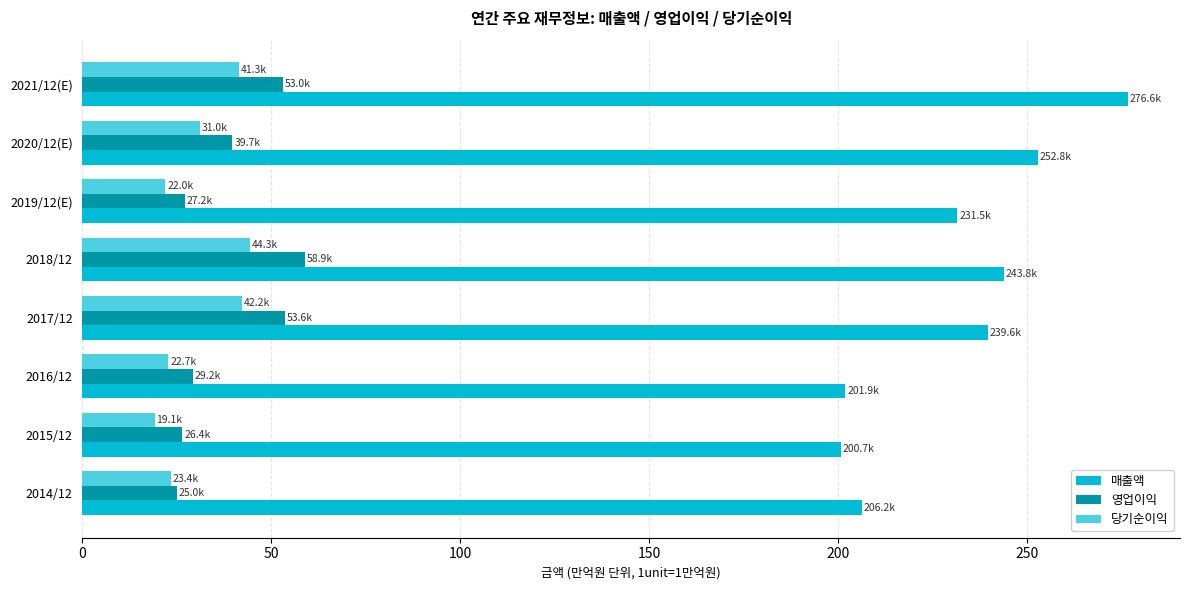

At which category is the sum across all series the highest?

2021/12(E)